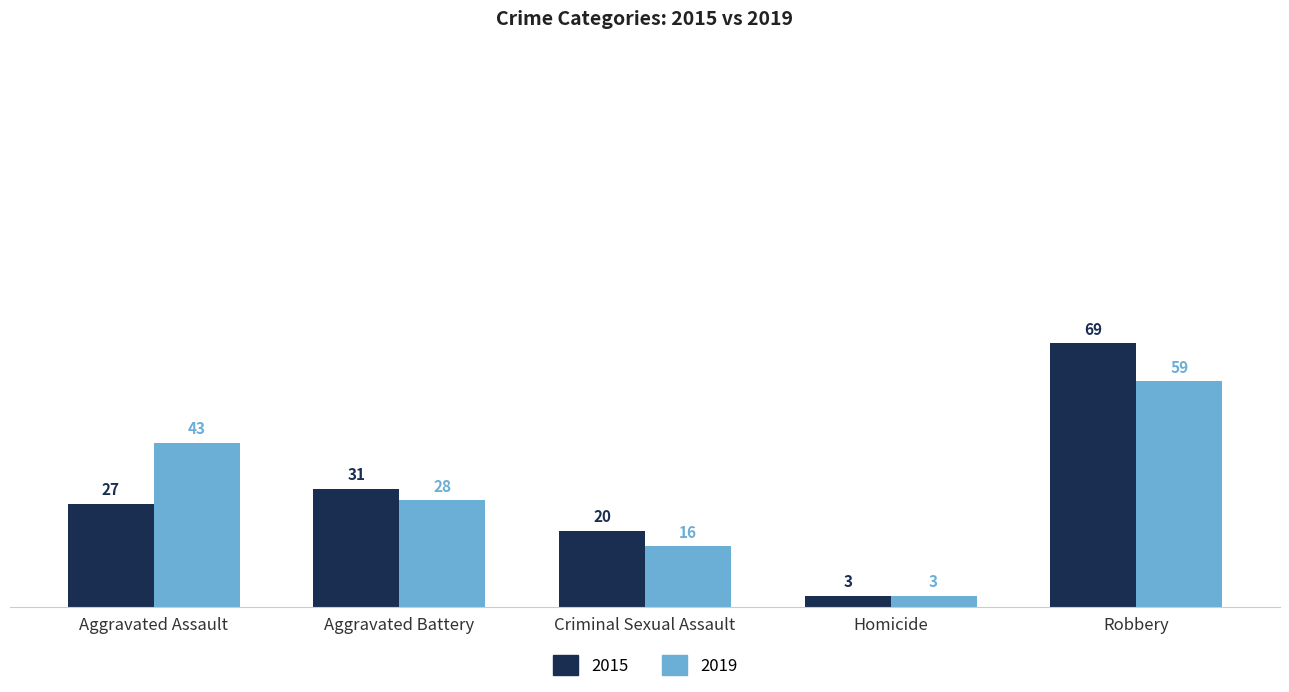

Reading left to right, transcribe all the data shown in this chart.

2015: 27	31	20	3	69
2019: 43	28	16	3	59